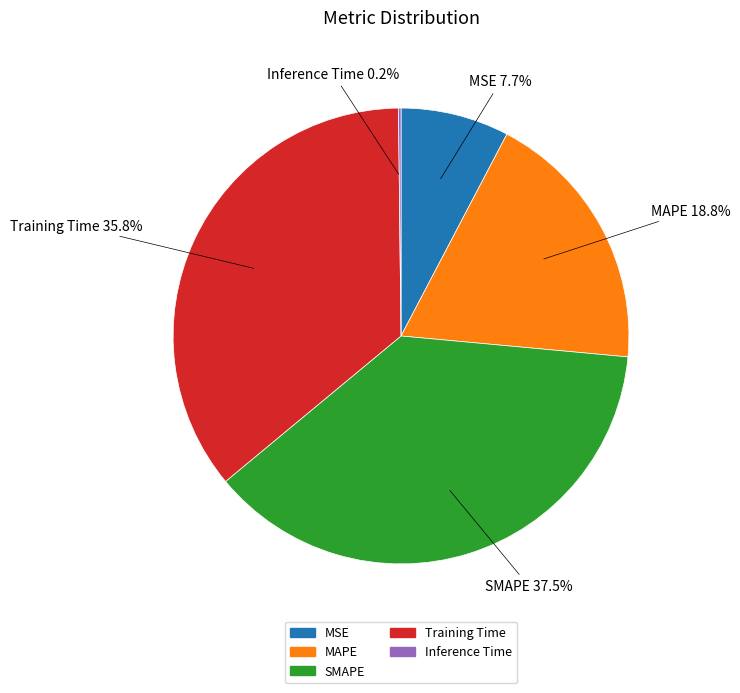

Which category has the biggest portion of the pie?

SMAPE